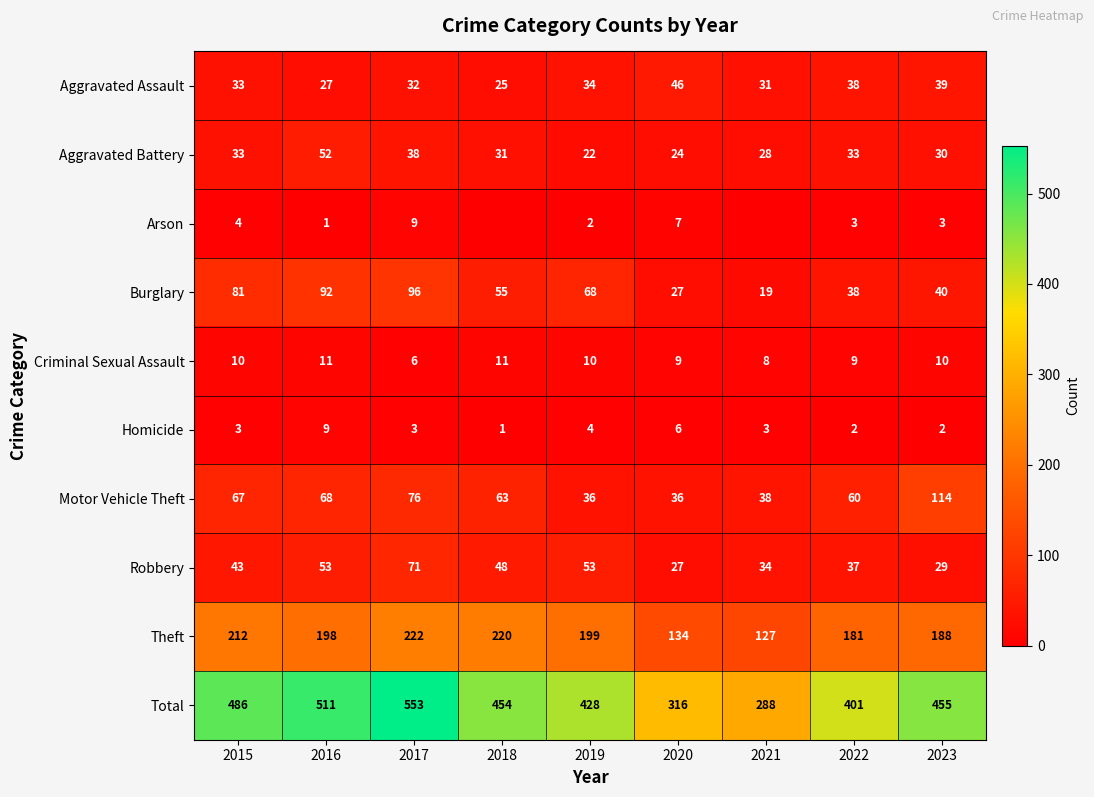

What is the sum of the Motor Vehicle Theft values at 2019 and 2022?

96